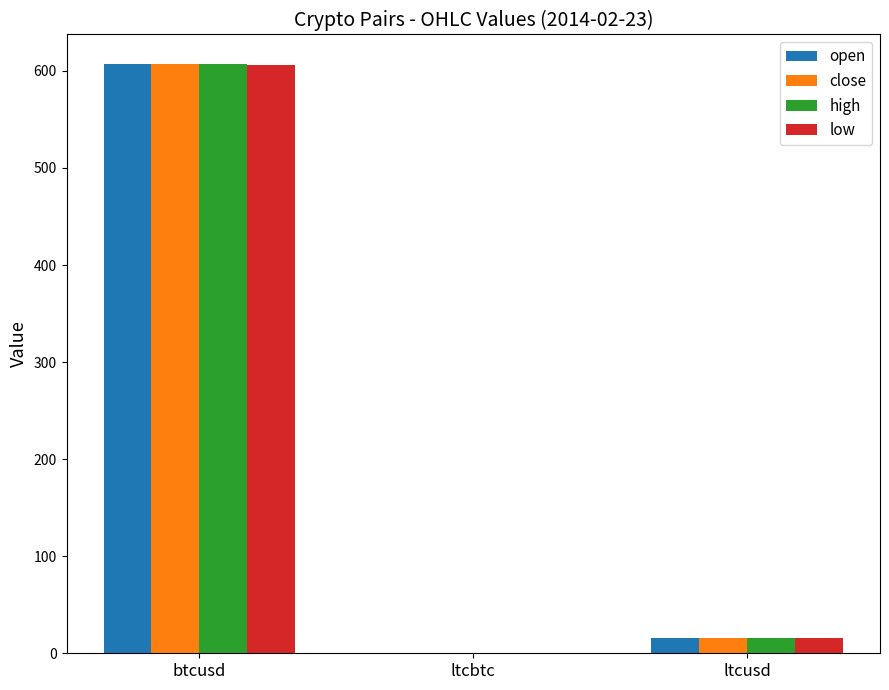

What are all the series names shown in the legend?

open, close, high, low